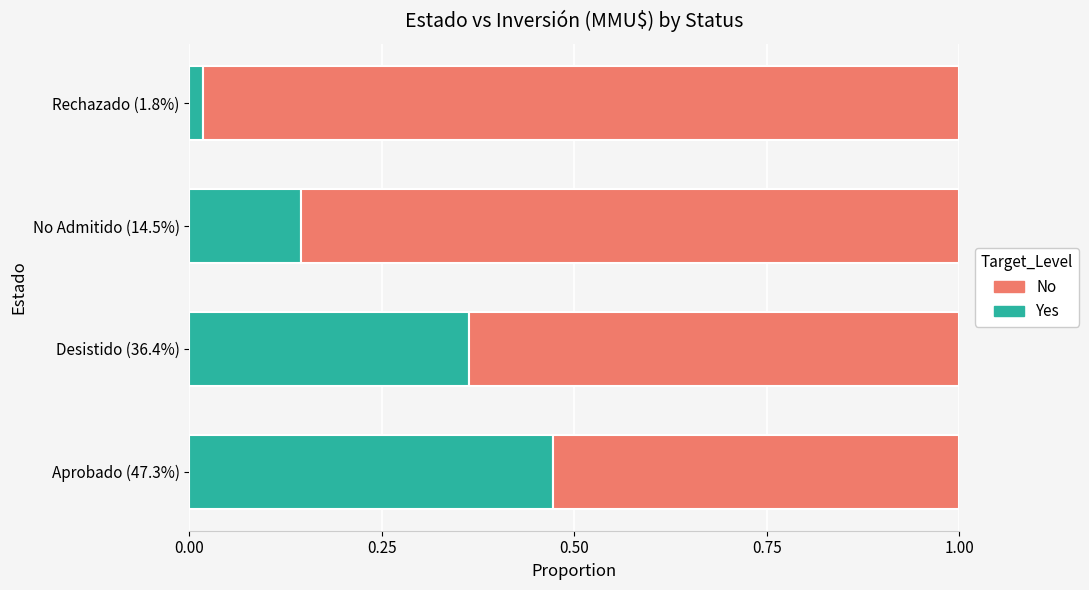

Which category has the lowest value in the Yes series?

Rechazado (1.8%)